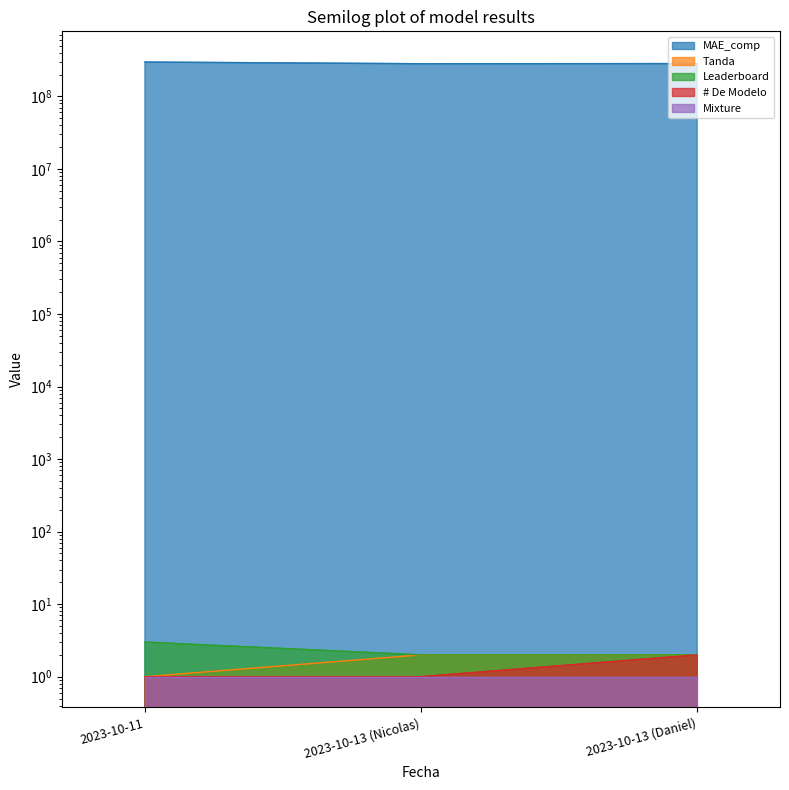

Which category has the lowest value in the MAE_comp series?

2023-10-13 (Nicolas)